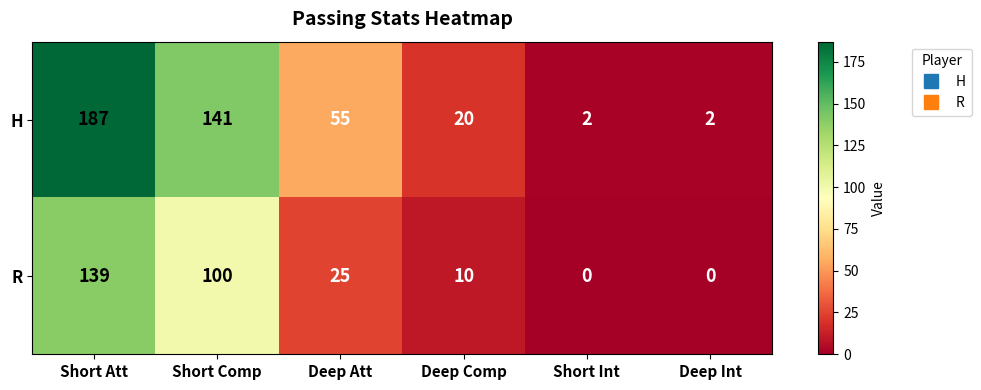

How many series are shown in this chart?

2